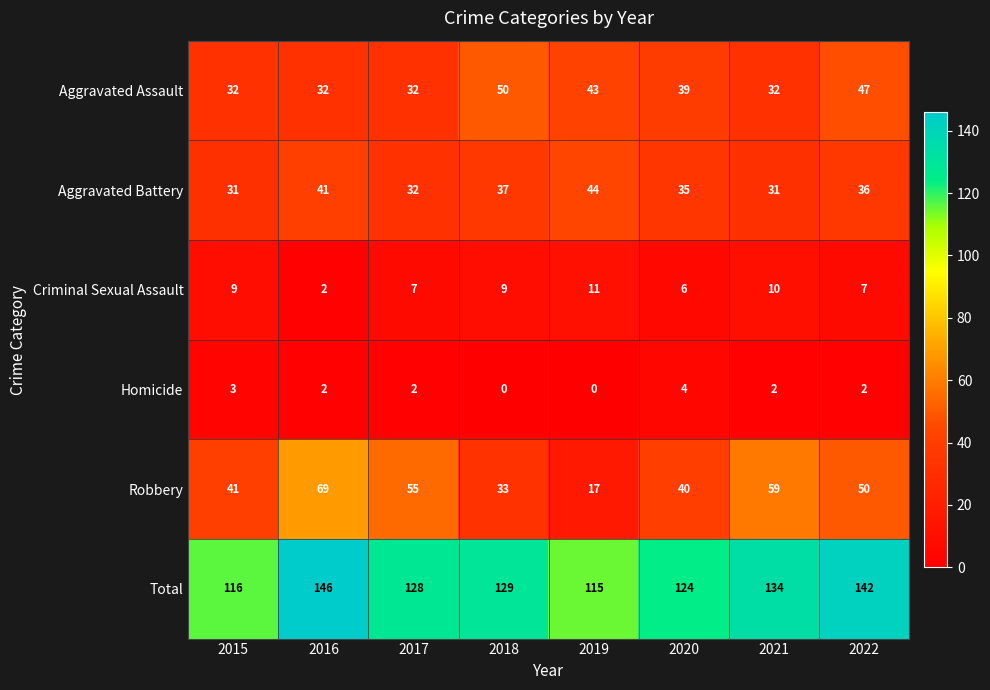

What is the sum of all Total values?

1034